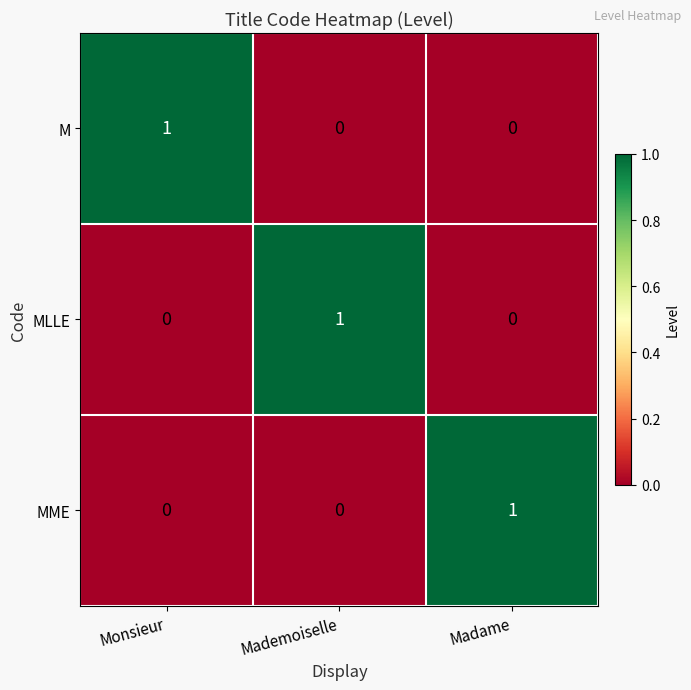

Is it true that MLLE equals 1 at Mademoiselle?

True